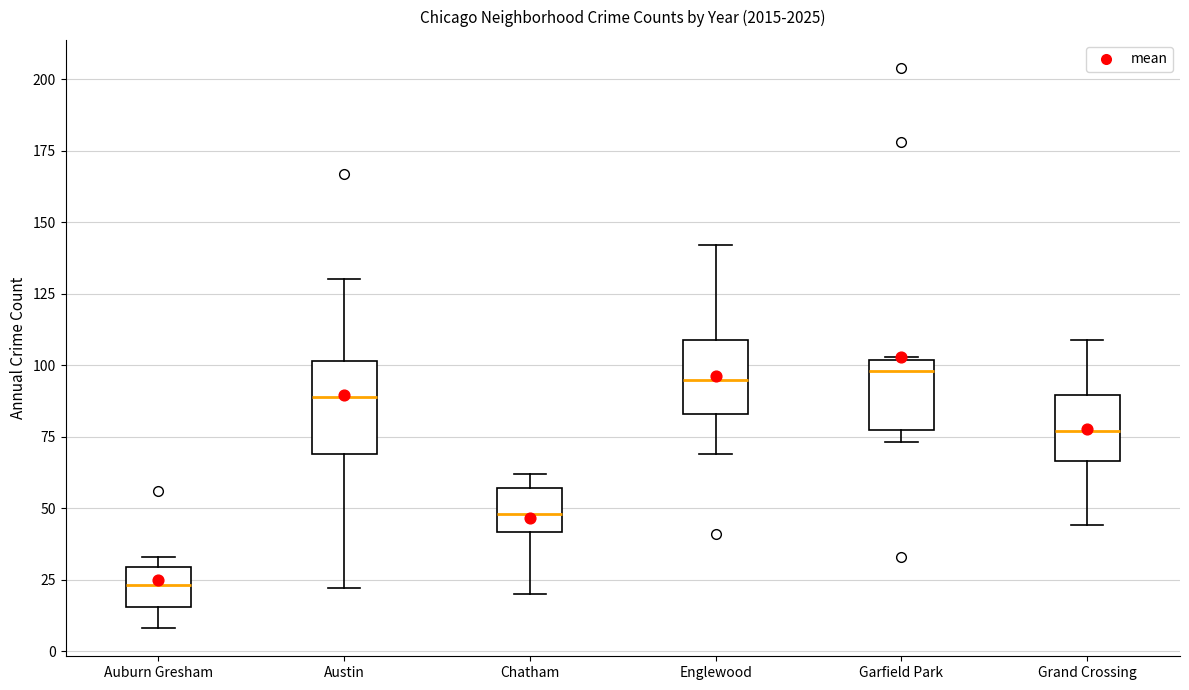

Reading left to right, read every box against the y-axis: the position of its median line, the range the box covers, and the ends of its whiskers. The values are not printed on the chart, so give them approximately, as read against the axis.

Auburn Gresham: median 25, box 15 to 30, whiskers 10 to 35
Austin: median 90, box 70 to 100, whiskers 20 to 130
Chatham: median 50, box 40 to 55, whiskers 20 to 60
Englewood: median 95, box 85 to 110, whiskers 70 to 140
Garfield Park: median 100 (just below the box's upper edge), box 80 to 100, whiskers 75 to 105
Grand Crossing: median 75, box 65 to 90, whiskers 45 to 110